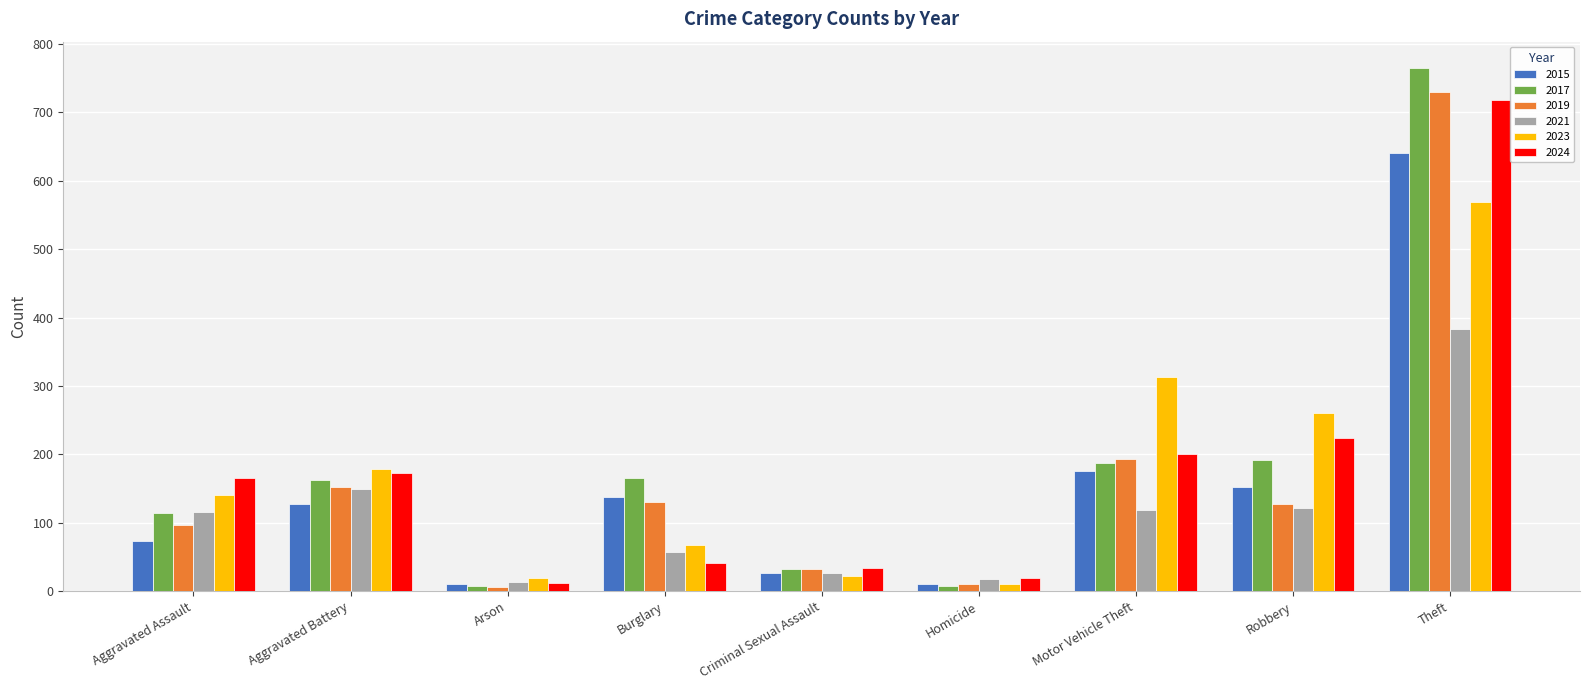

What is the average value of the 2024 series?

176